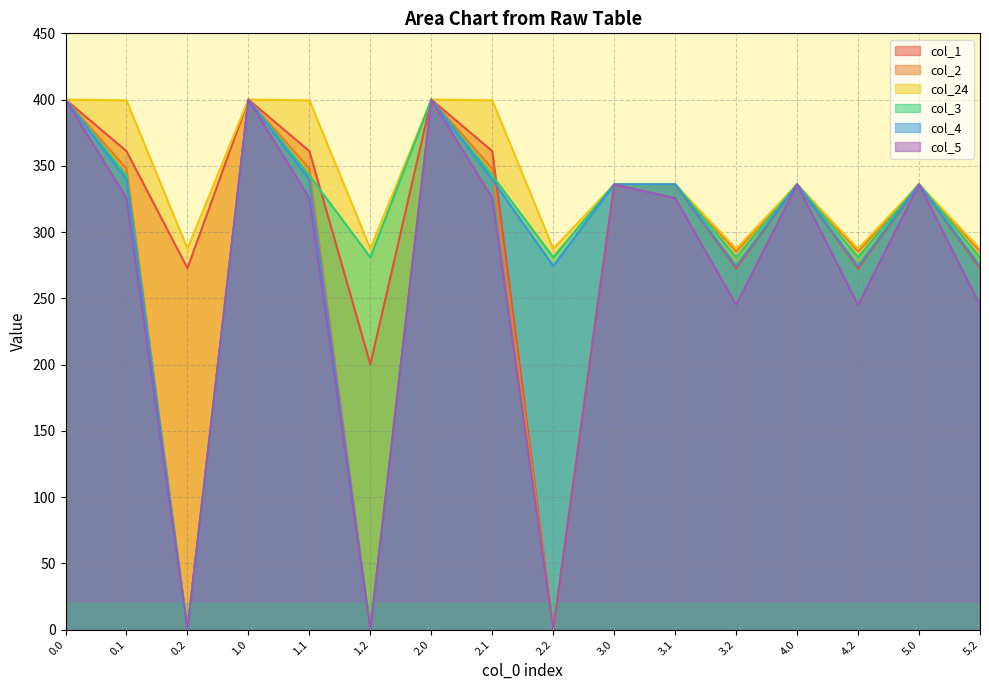

How many interior local valleys does the col_2 series have?

5